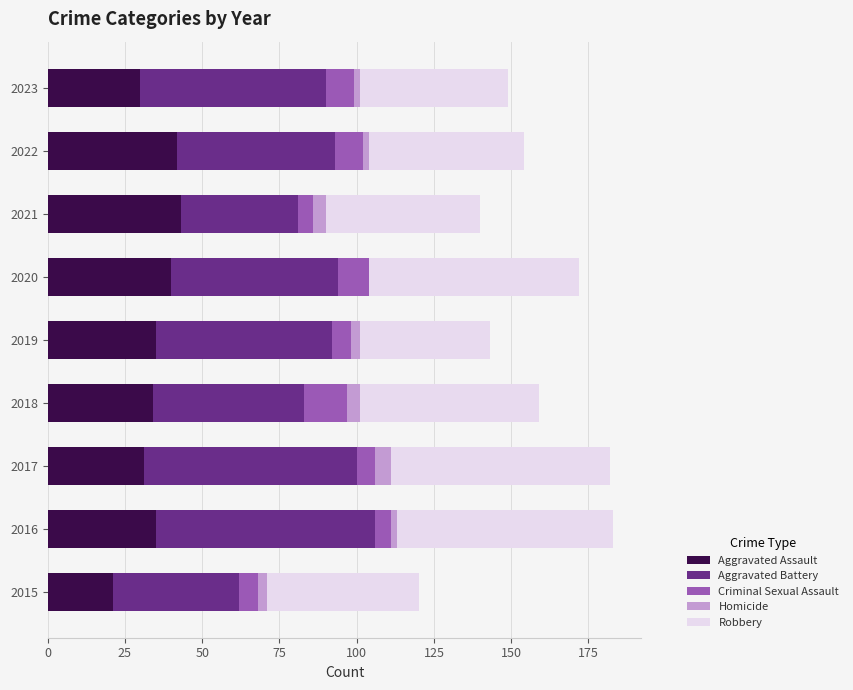

The Aggravated Assault series shows 75 at 2021. True or false?

False